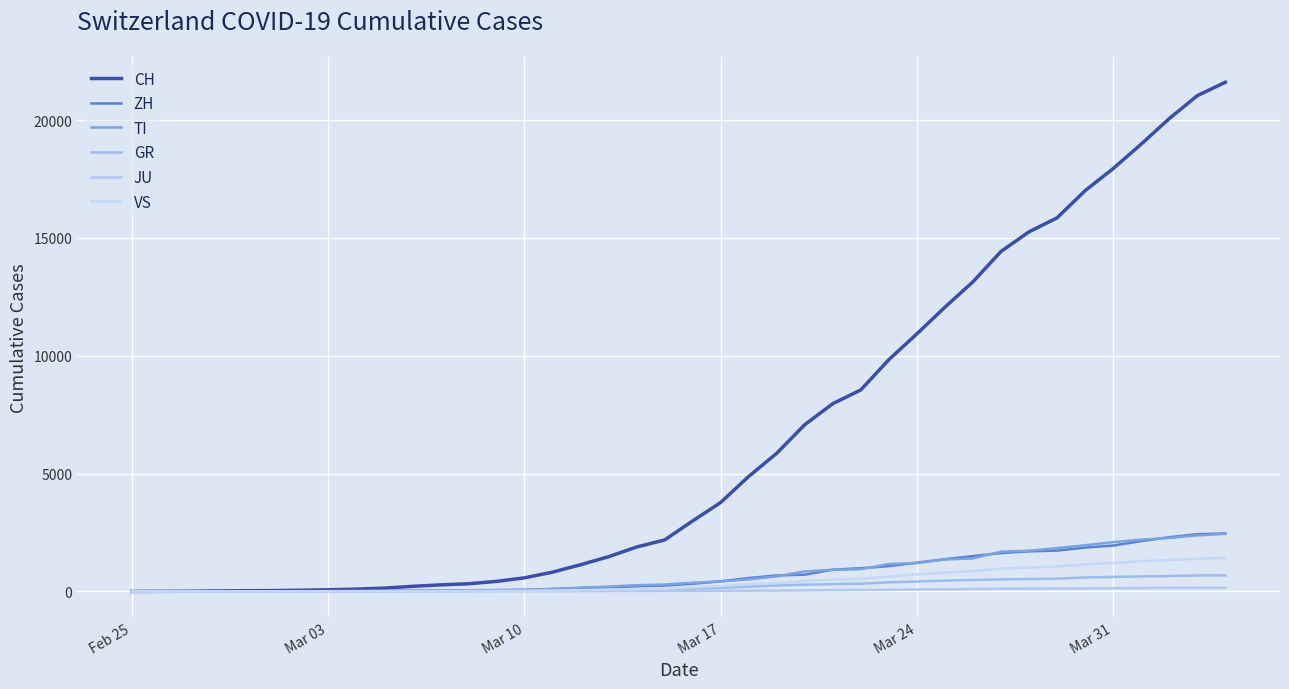

Does the chart have visible grid lines?

Yes